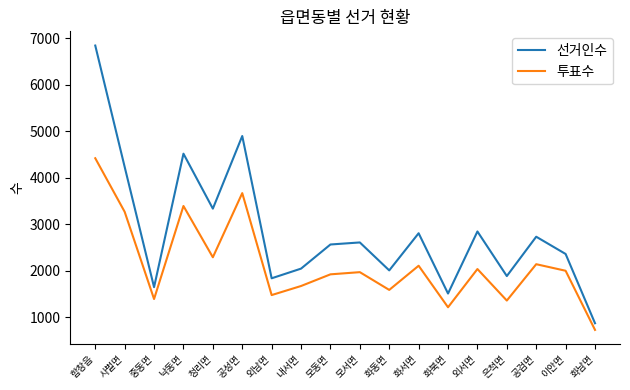

True or false: 선거인수 and 투표수 intersect in this chart.

False